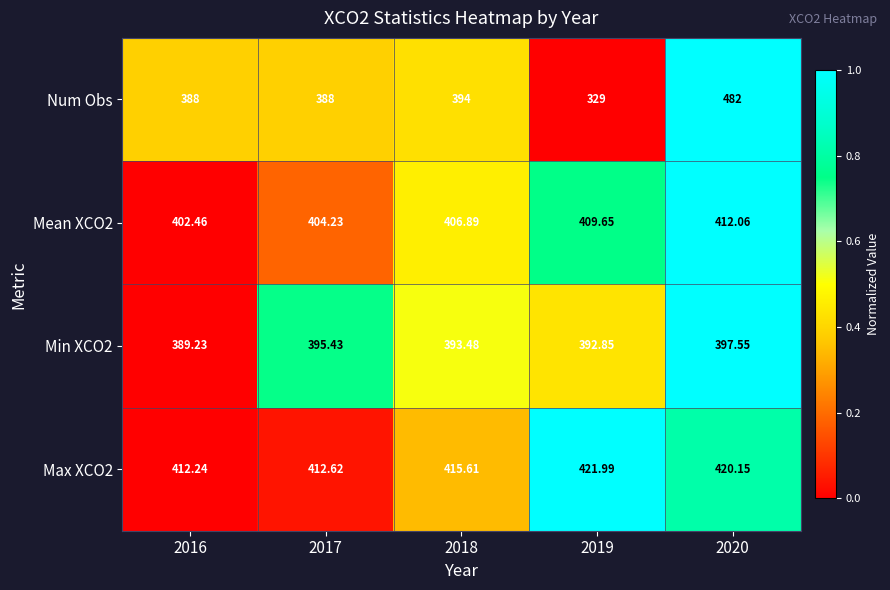

Is the value of Mean XCO2 at 2019 greater than the value of Min XCO2 at 2019?

Yes